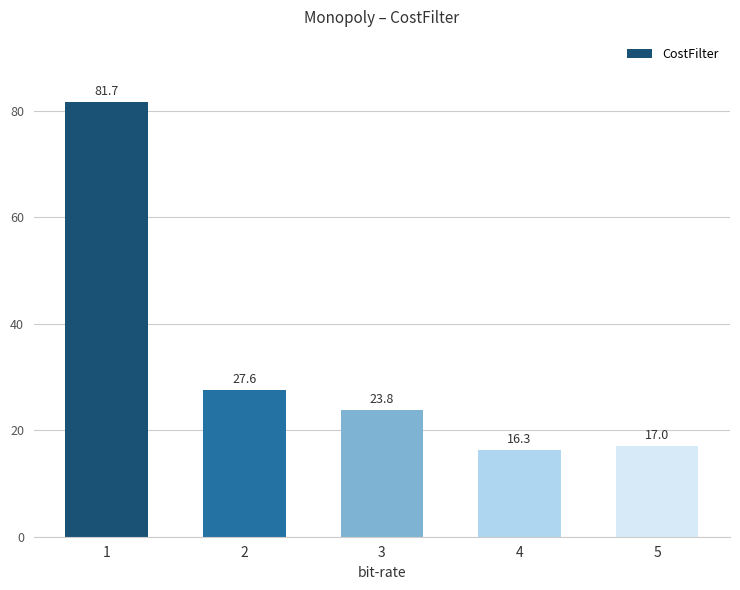

List the labels in order of value, largest first.

1, 2, 3, 5, 4